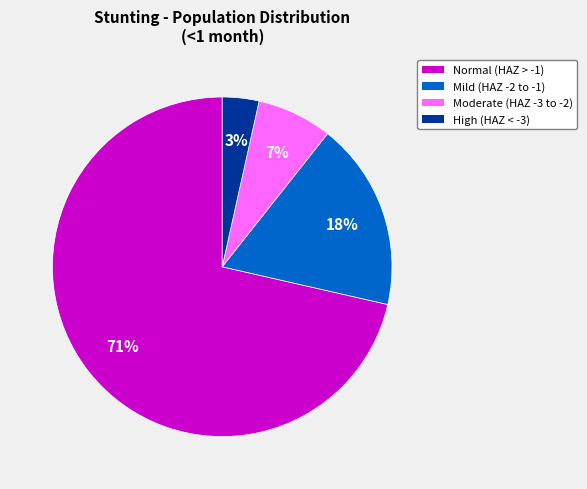

Does any single category account for the majority?

Yes